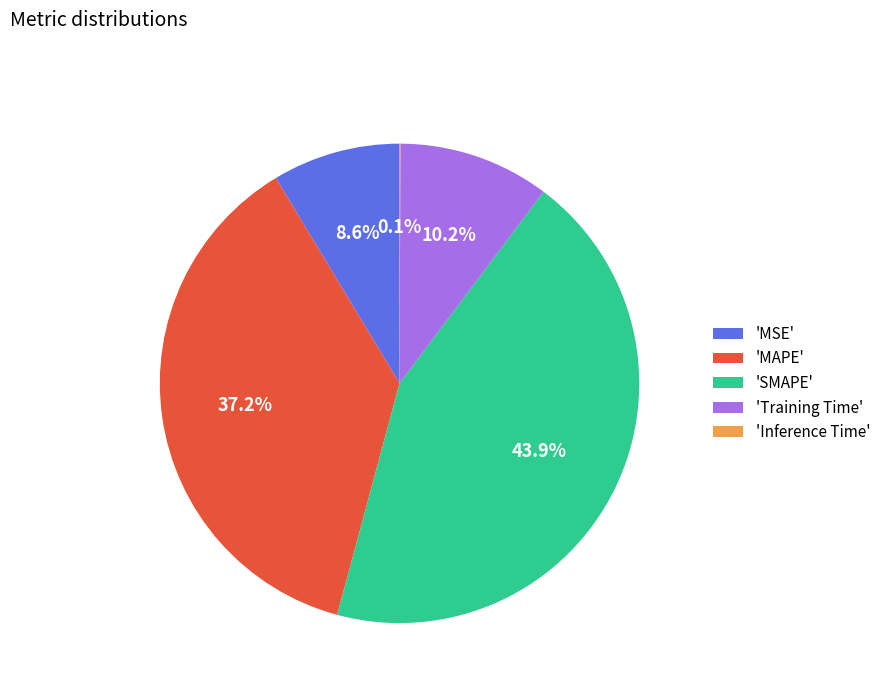

Which slice is the largest?

'SMAPE'